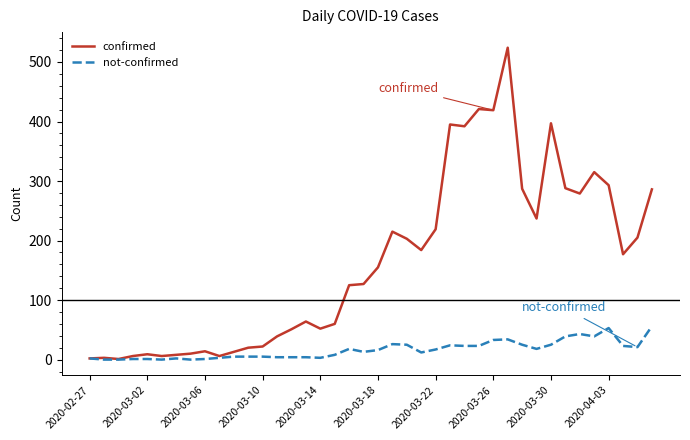

What is the difference between the maximum and minimum values in the not-confirmed series?

56